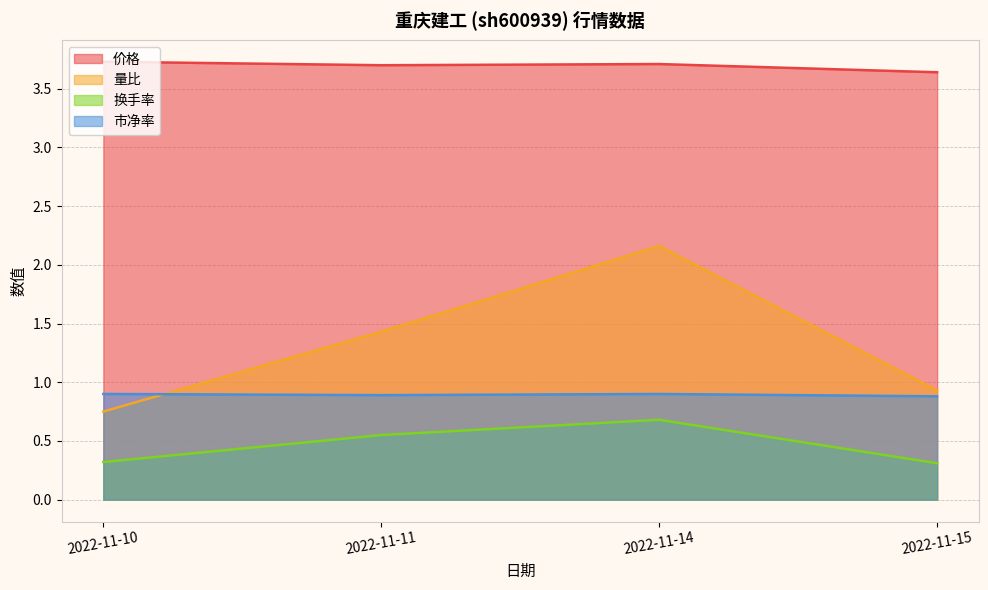

Is it true that 量比 equals 0.9 at 2022-11-15?

True